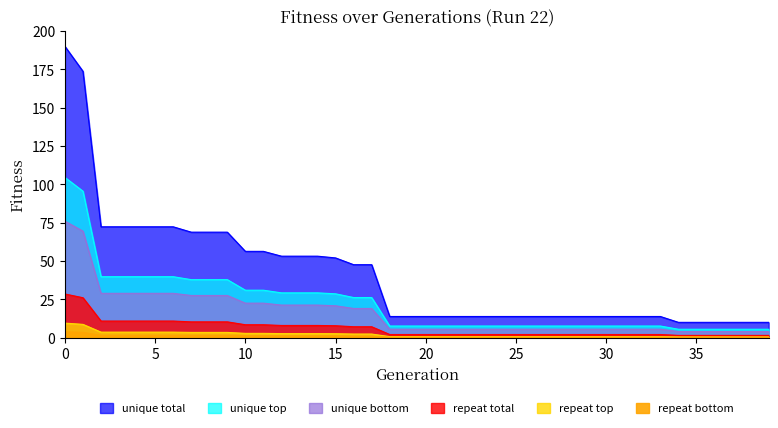

Does the chart have visible grid lines?

No